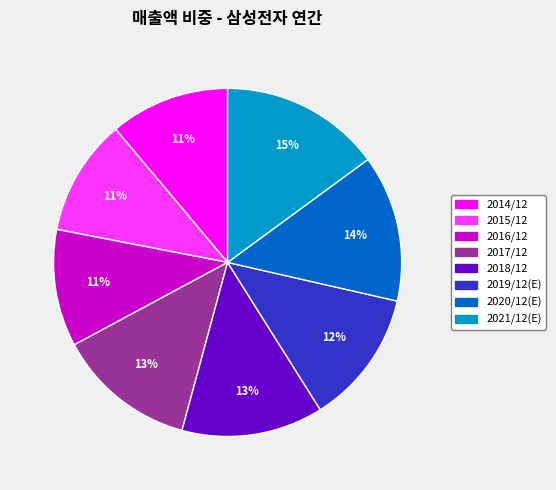

Which category has the biggest portion of the pie?

2021/12(E)